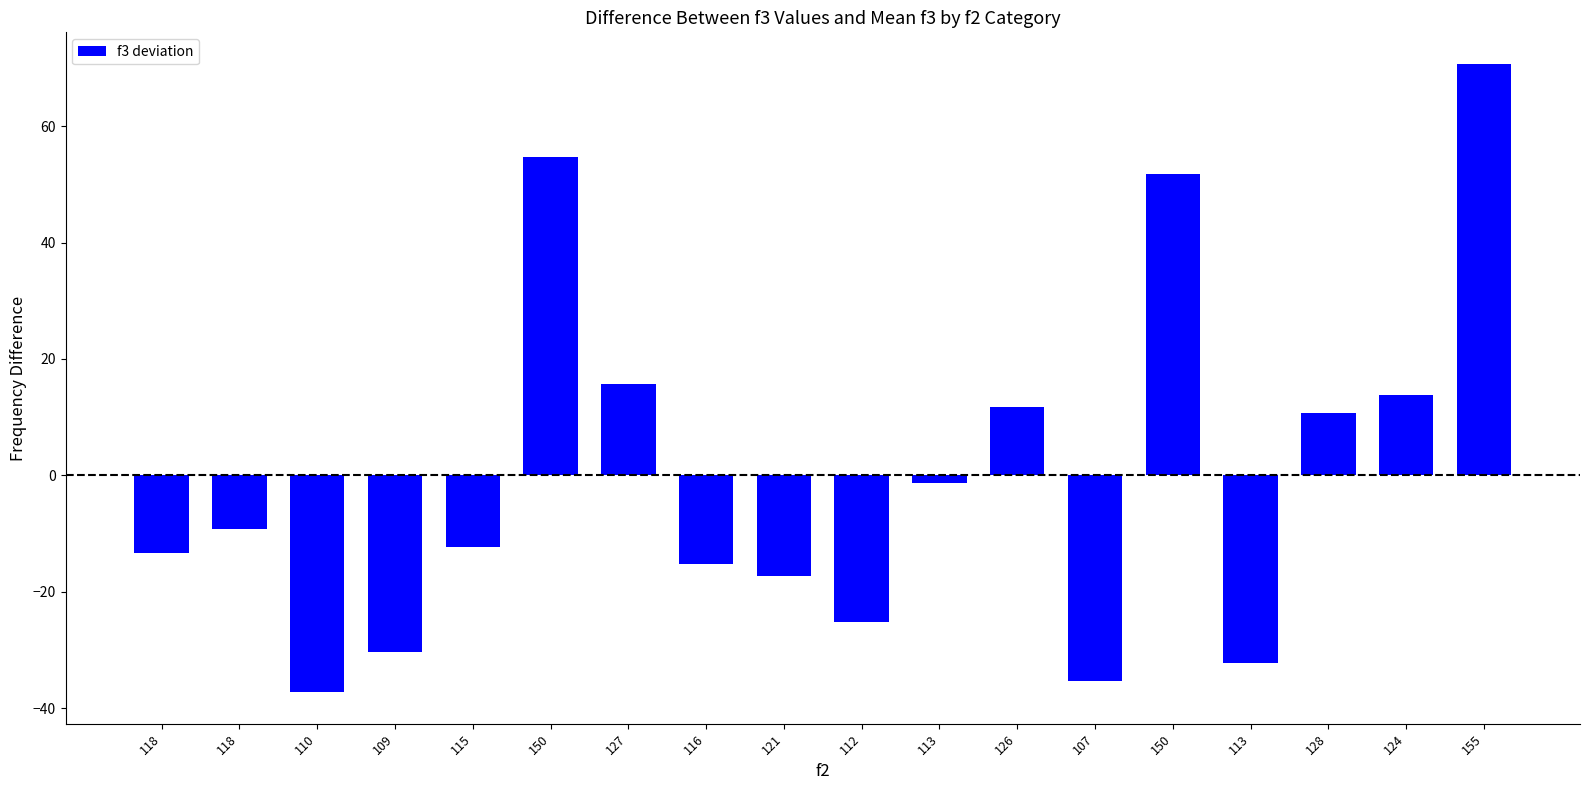

How many data points does each series have?

18